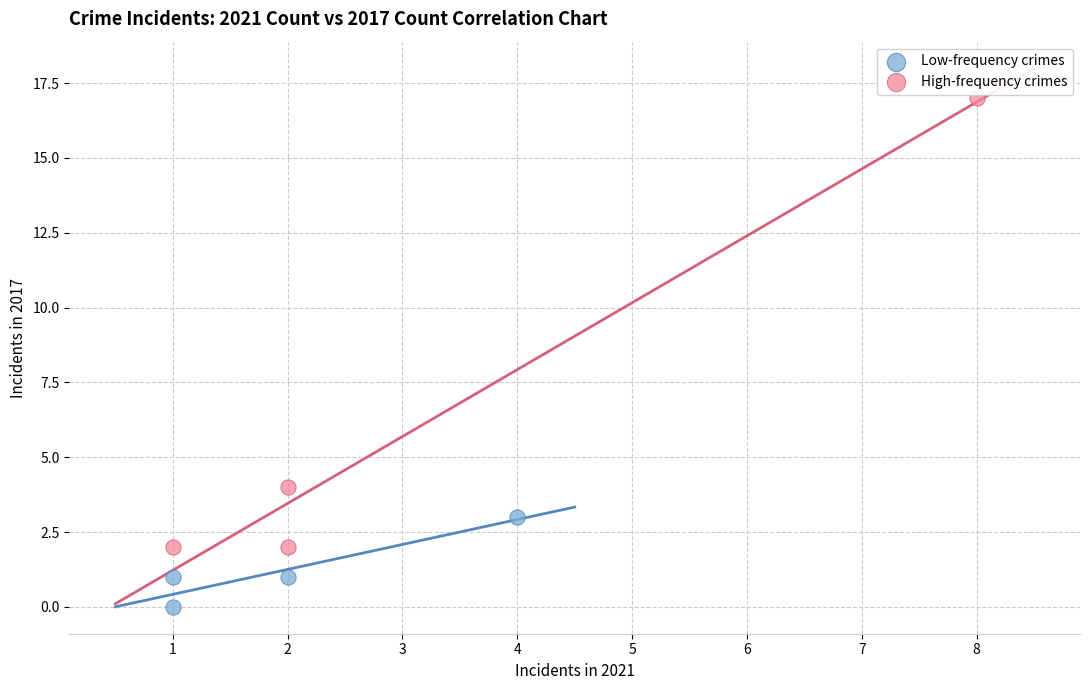

Which series reaches the maximum Y coordinate?

High-frequency crimes